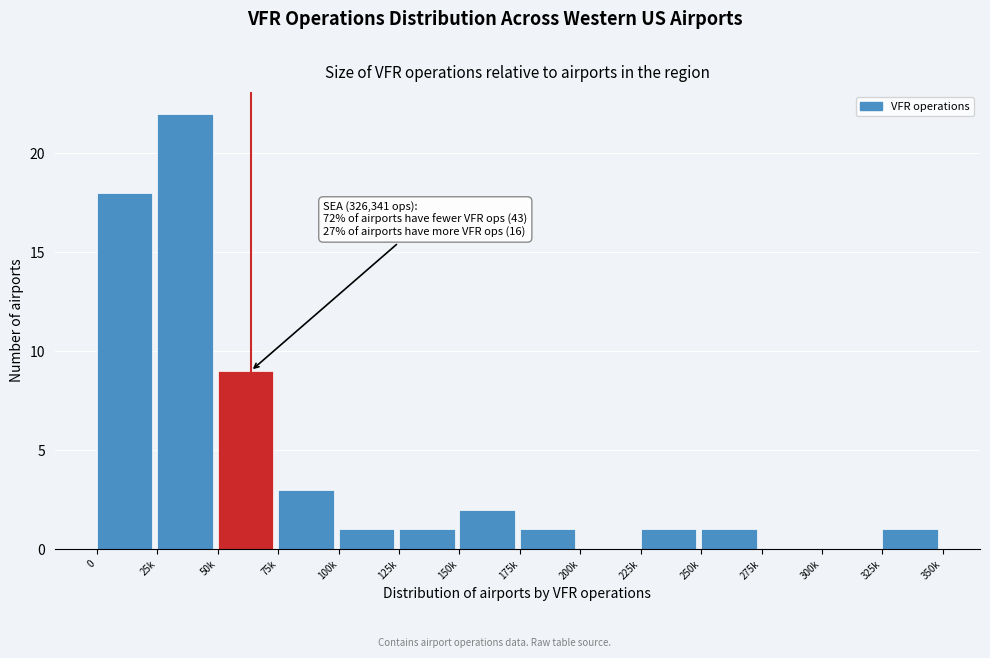

Reading left to right, what are all the values shown in this chart?

0=18	25k=22	50k=9	75k=3	100k=1	125k=1	150k=2	175k=1	200k=0	225k=1	250k=1	275k=0	300k=0	325k=1